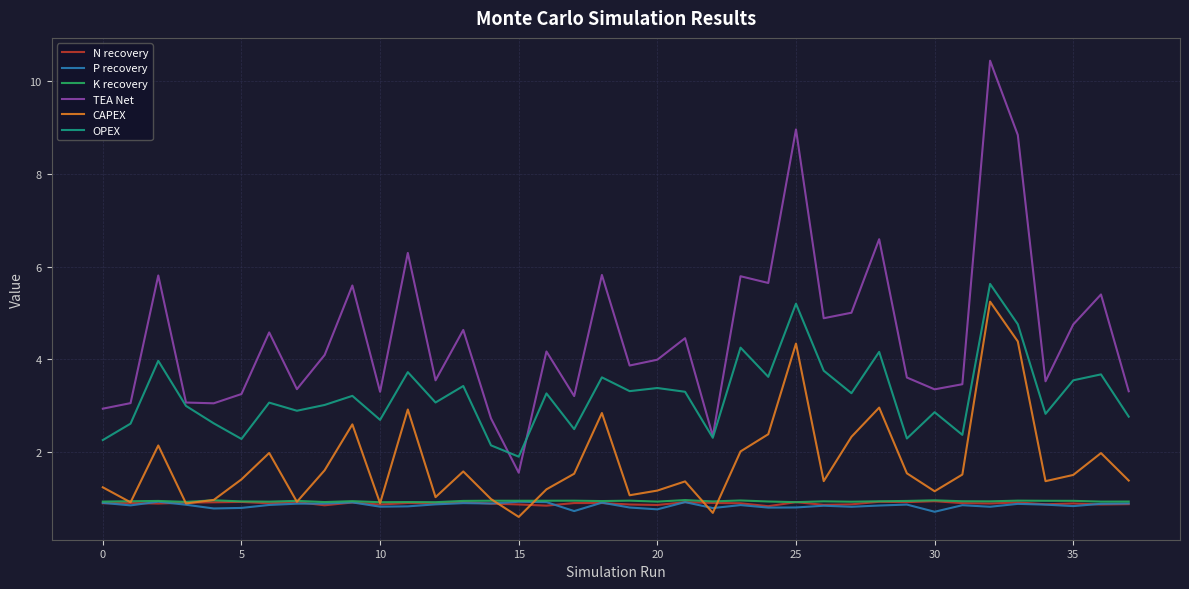

After their last crossing, which series has the higher values: OPEX or TEA Net?

TEA Net